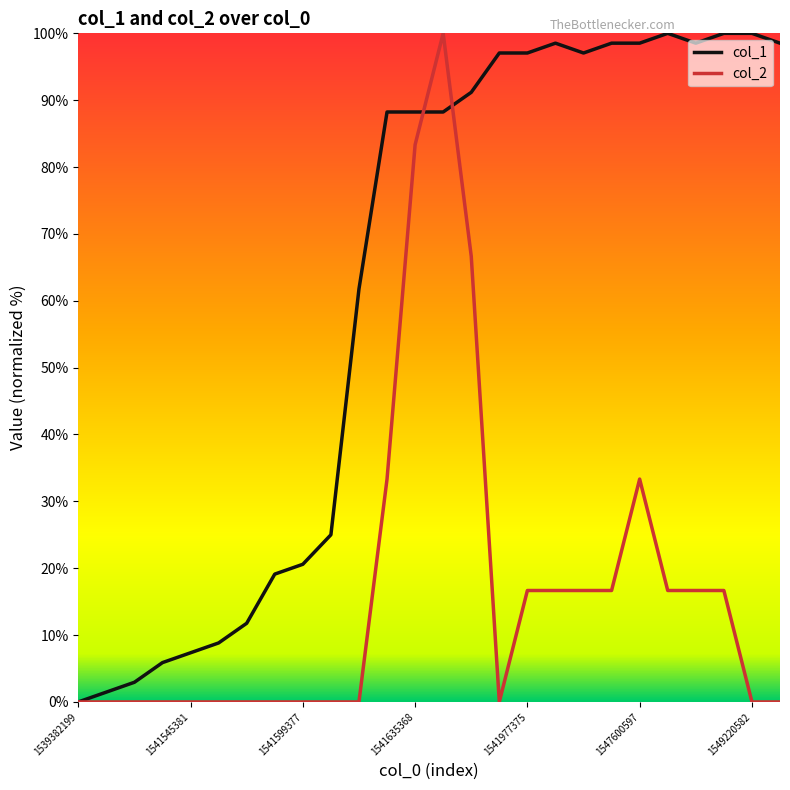

Which series has the largest total across all categories?

col_1